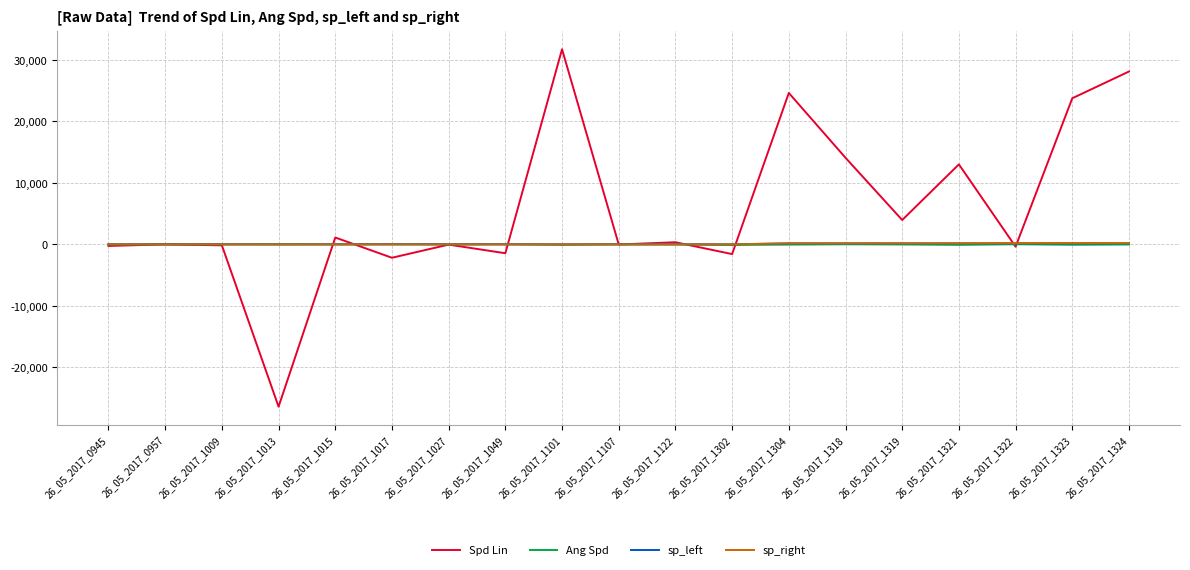

The value of sp_right at 26_05_2017_1122 is 0.0. True or false?

True